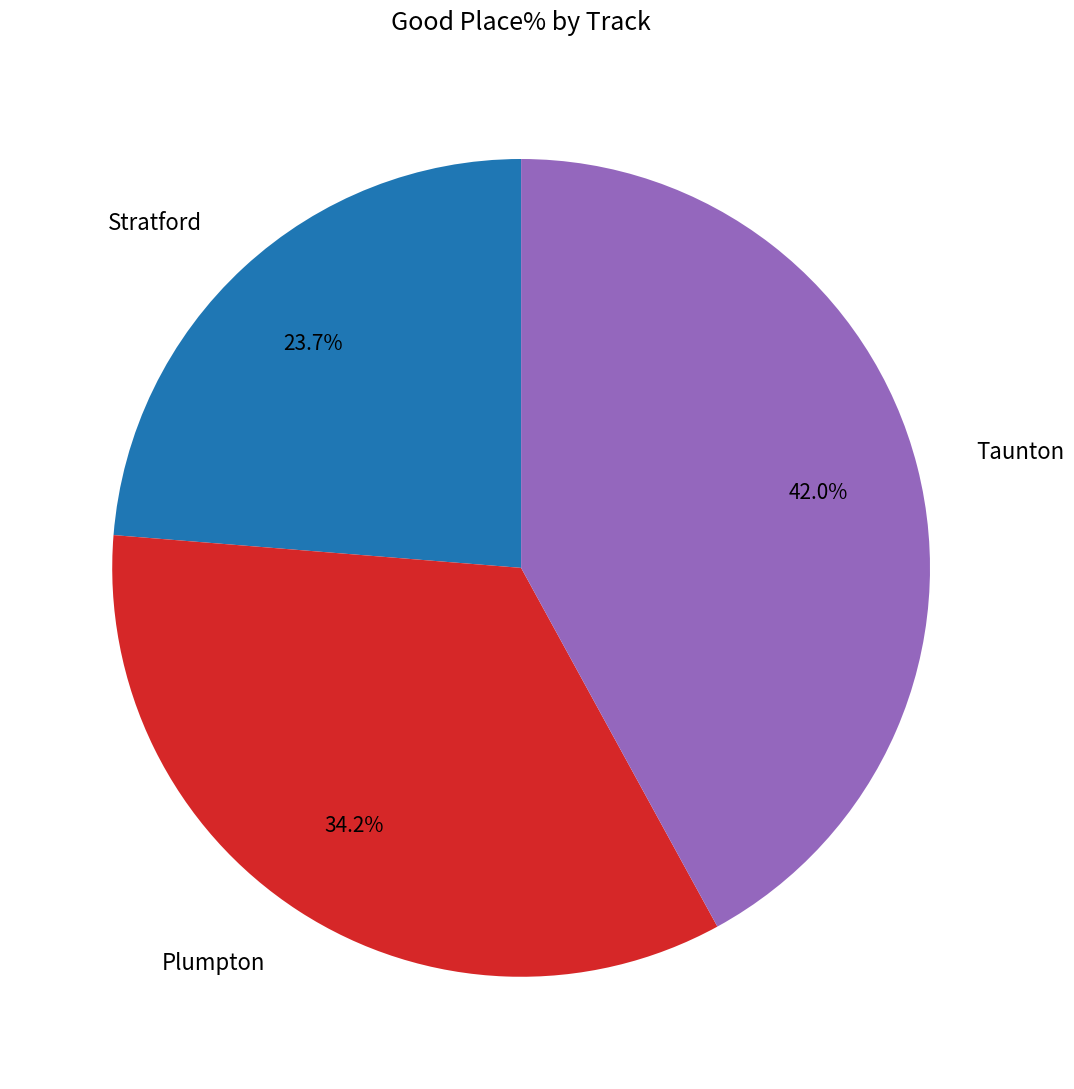

Do Taunton and Plumpton together represent more than half of the pie?

Yes